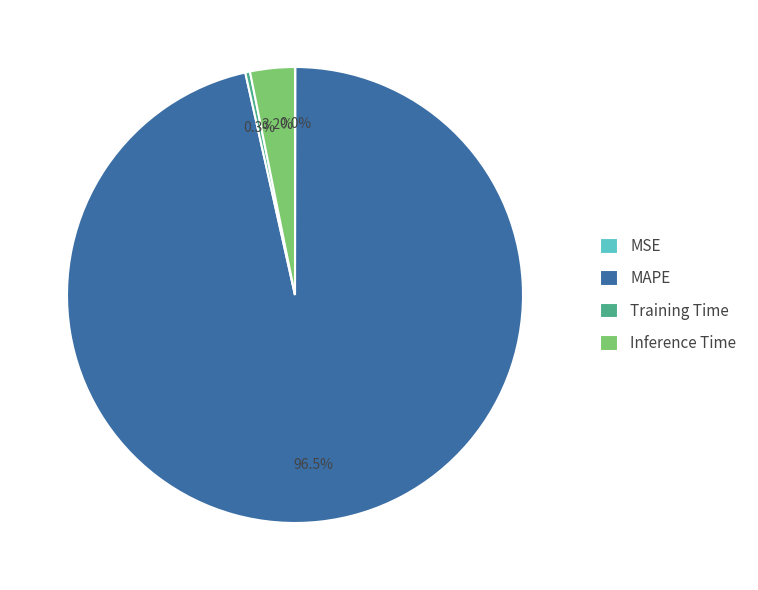

The Training Time slice represents 9% of the pie. True or false?

False